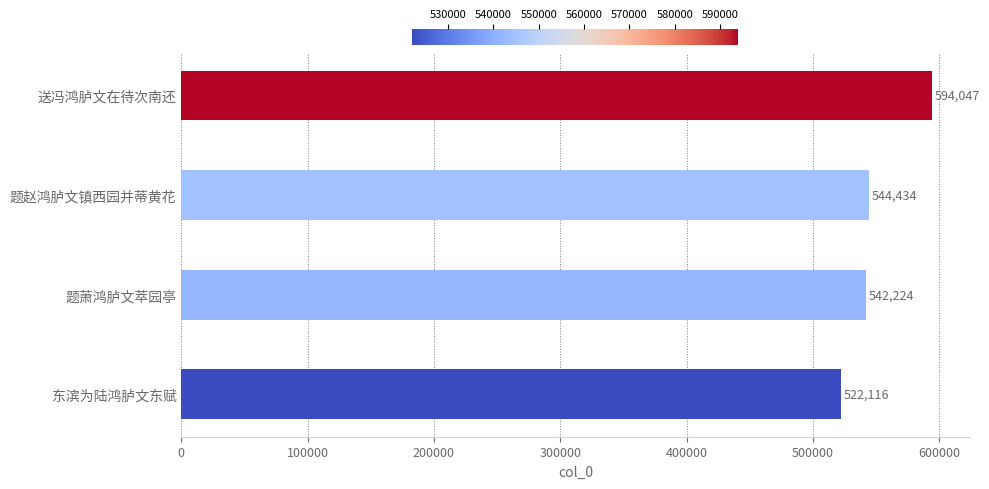

Are the bars grouped side by side (vs. stacked)?

No